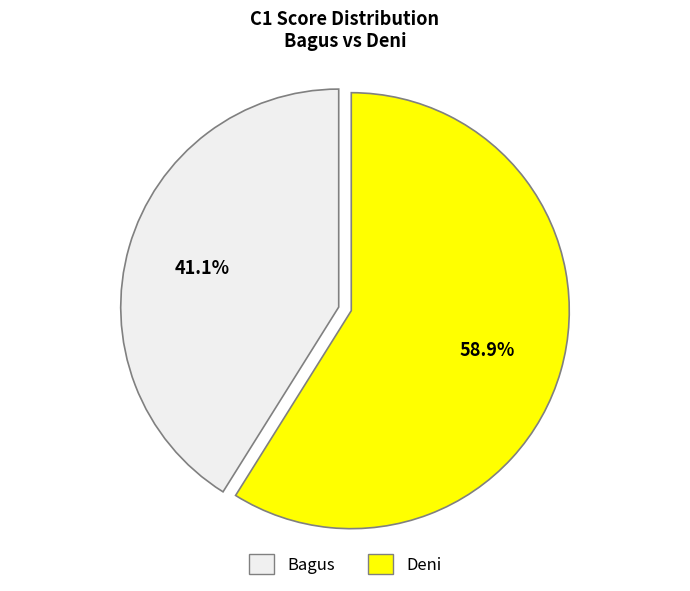

Which has a higher value, Bagus or Deni?

Deni